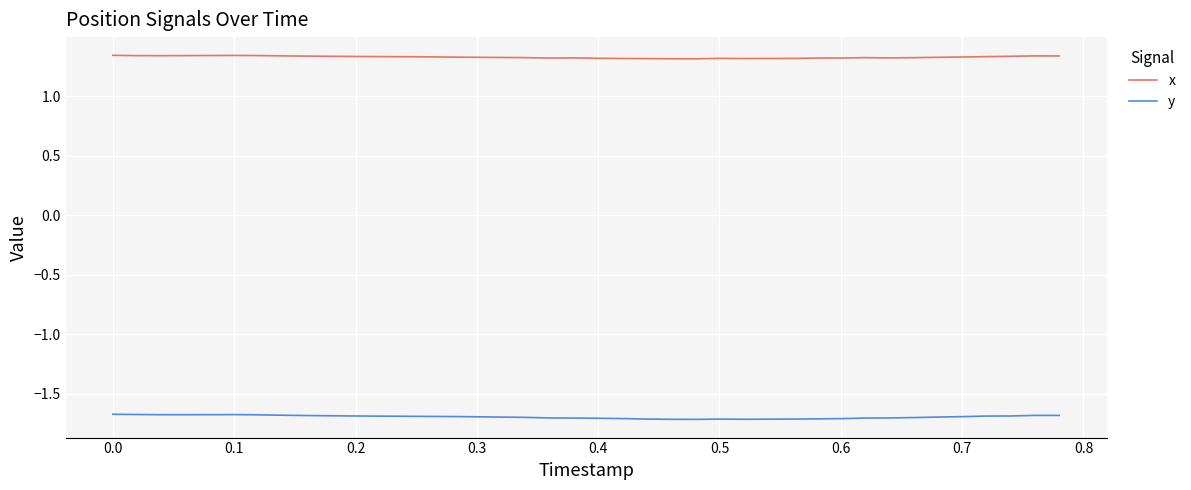

List the series in order of their overall mean, highest first.

x, y